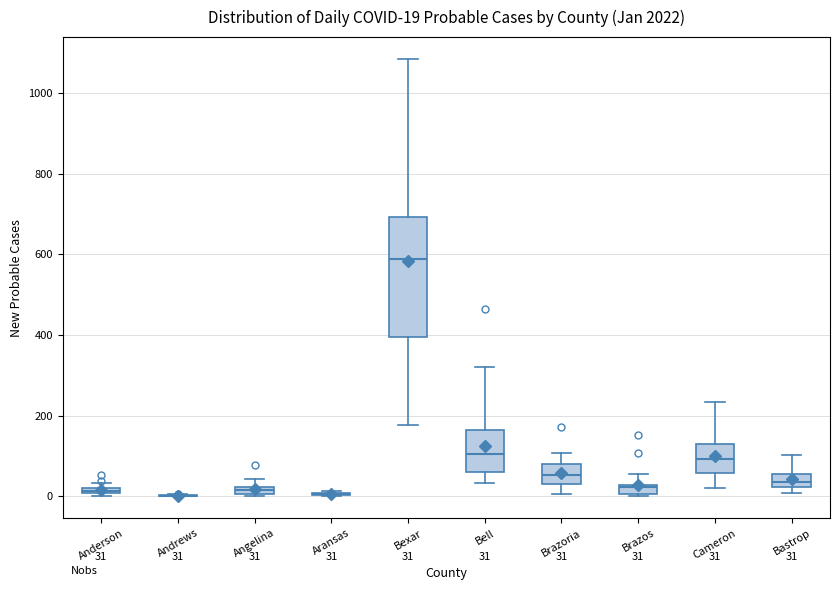

Comparing the boxes themselves (not the whiskers), which one is the tallest?

Bexar